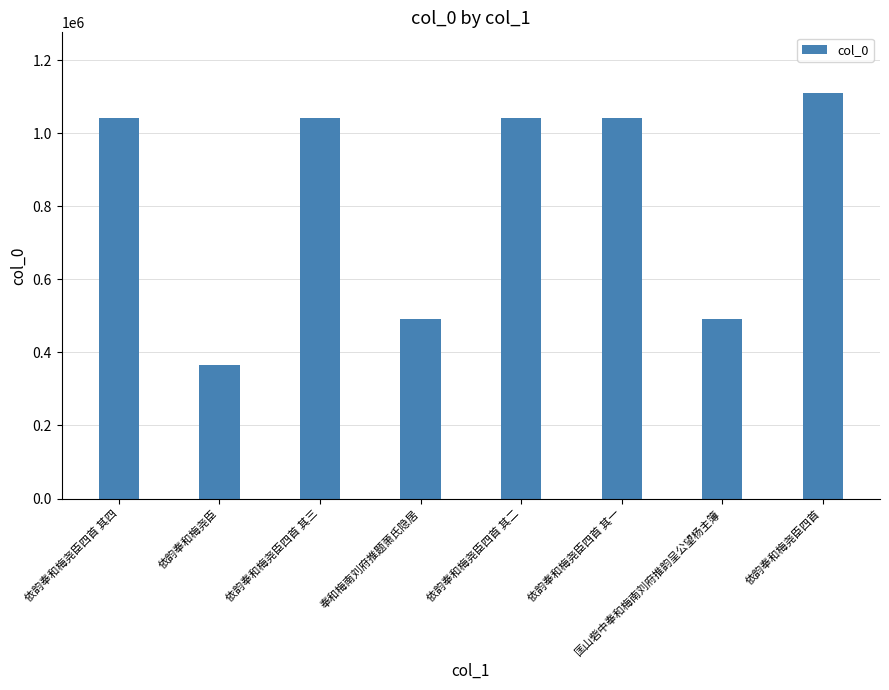

What is the value of the 6th bar from the left?

1042326